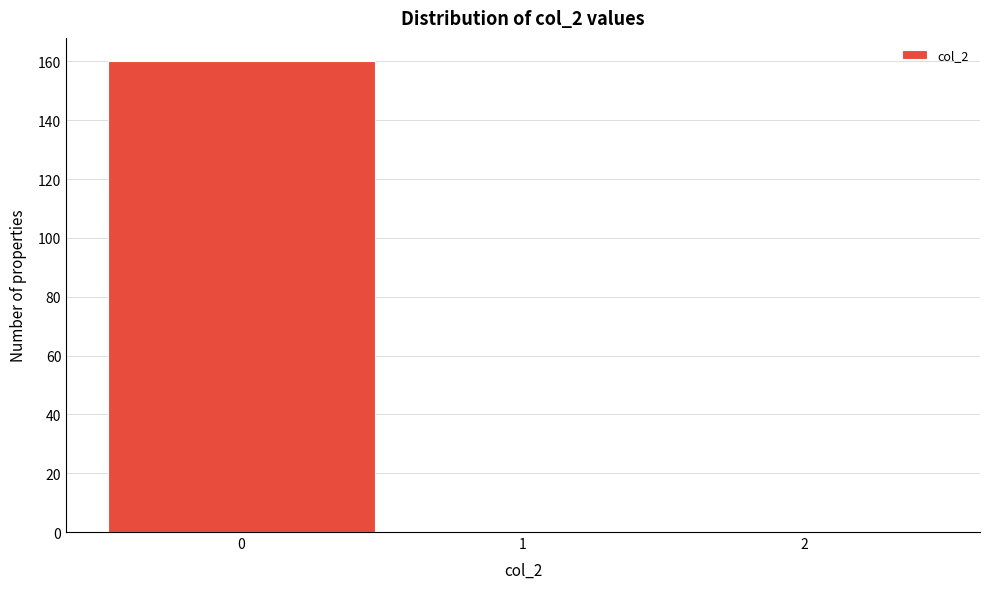

Over which range of the x-axis is the bar tallest?

-0.5 to 0.5